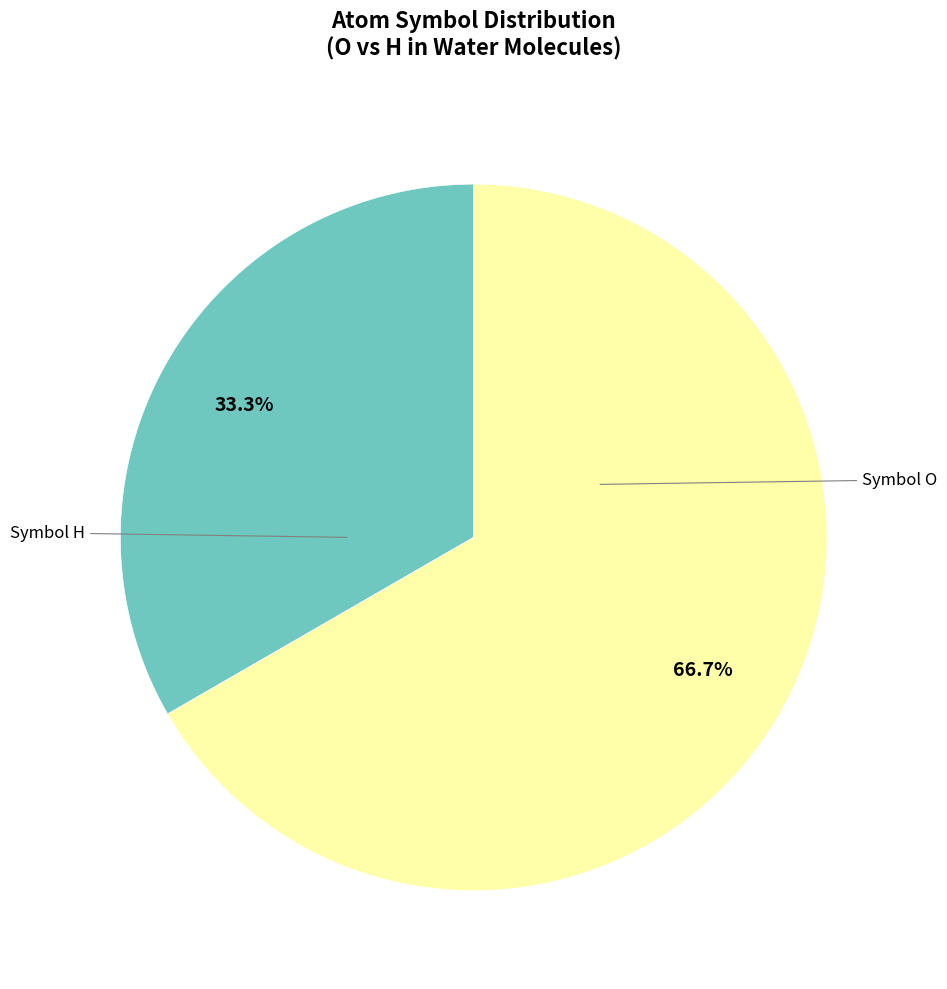

Is there any slice that represents more than half of the pie?

Yes